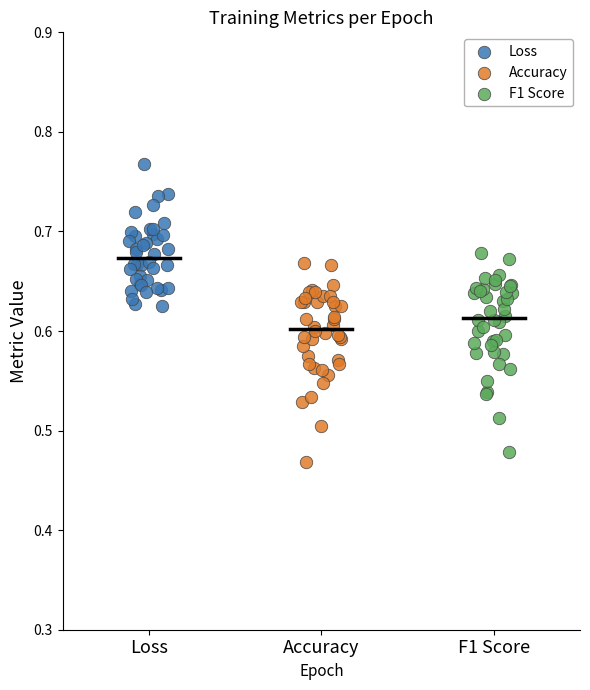

Which series contains the highest Y value?

Loss